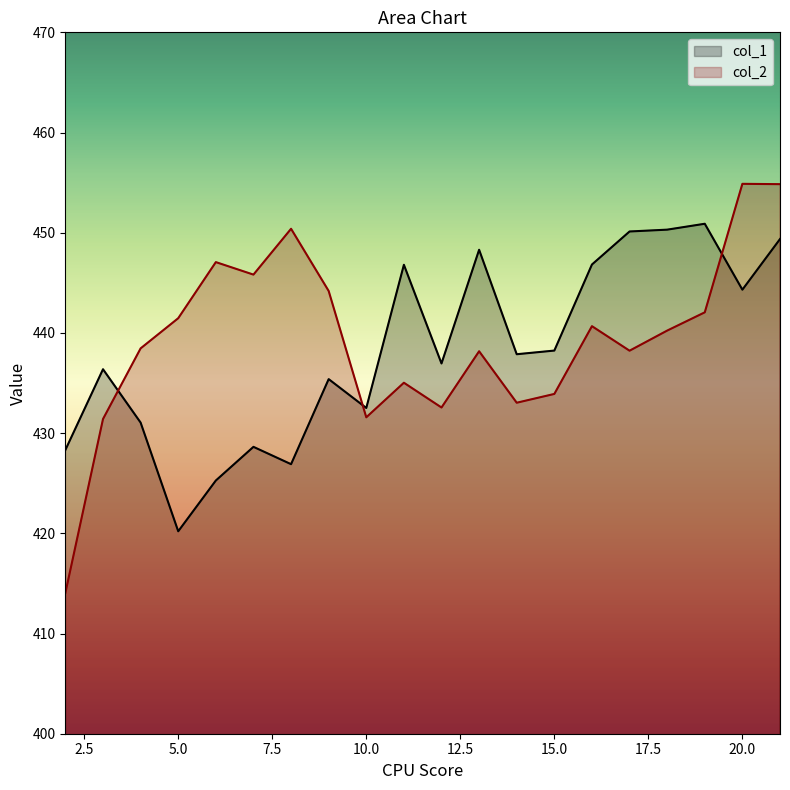

Reading left to right, what are all the values shown in this chart?

col_1: 428.3	436.4	431.1	420.2	425.3	428.6	426.9	435.4	432.5	446.8	437.0	448.3	437.9	438.2	446.8	450.1	450.3	450.9	444.3	449.4
col_2: 414.1	431.4	438.5	441.5	447.1	445.8	450.4	444.2	431.6	435.0	432.6	438.2	433.0	433.9	440.7	438.2	440.2	442.1	454.9	454.8